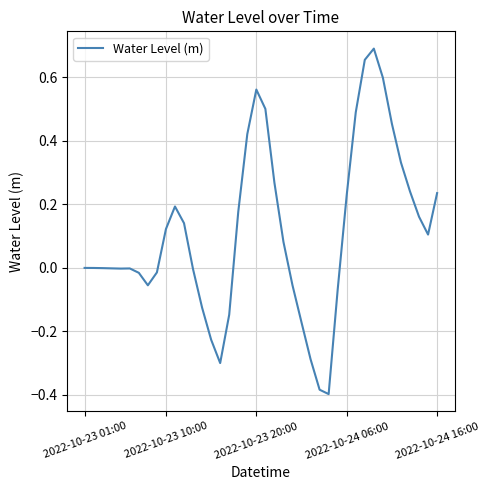

What is the difference between the maximum and minimum values?

1.1